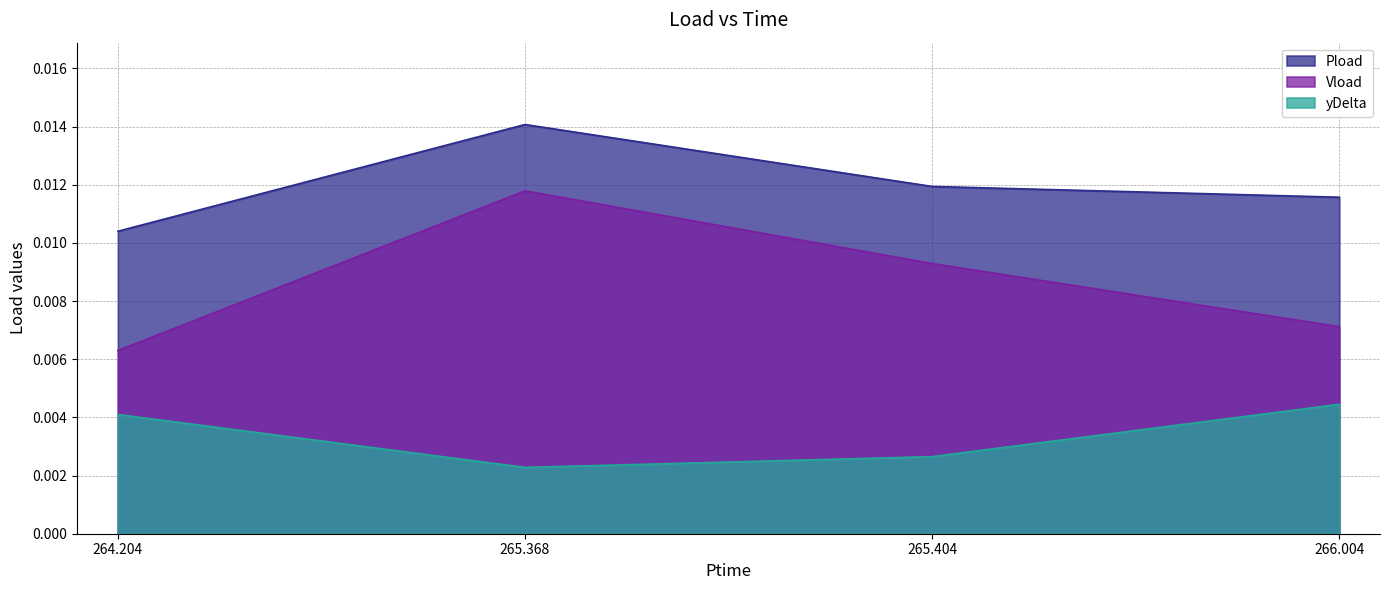

Which series has the largest total across all categories?

Pload